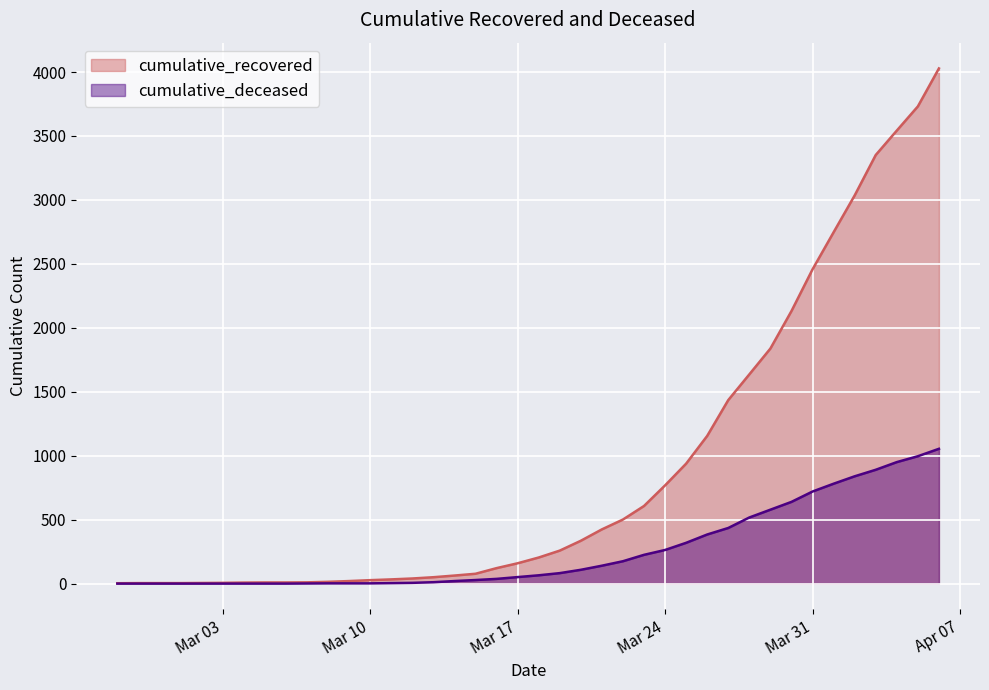

Which category has the lowest value in the cumulative_recovered series?

2020-02-27